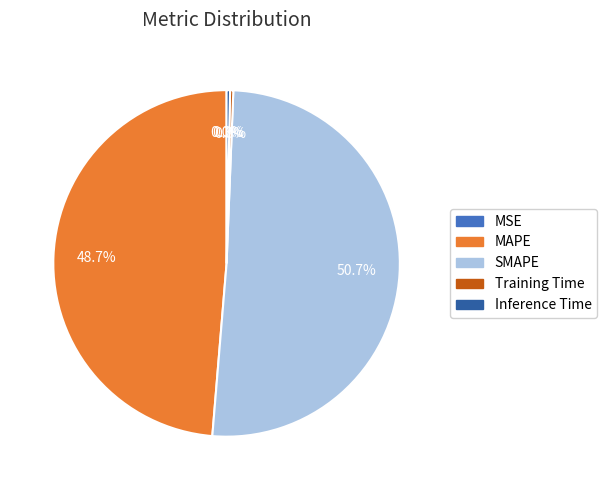

To the nearest percent, what portion does SMAPE represent?

51%